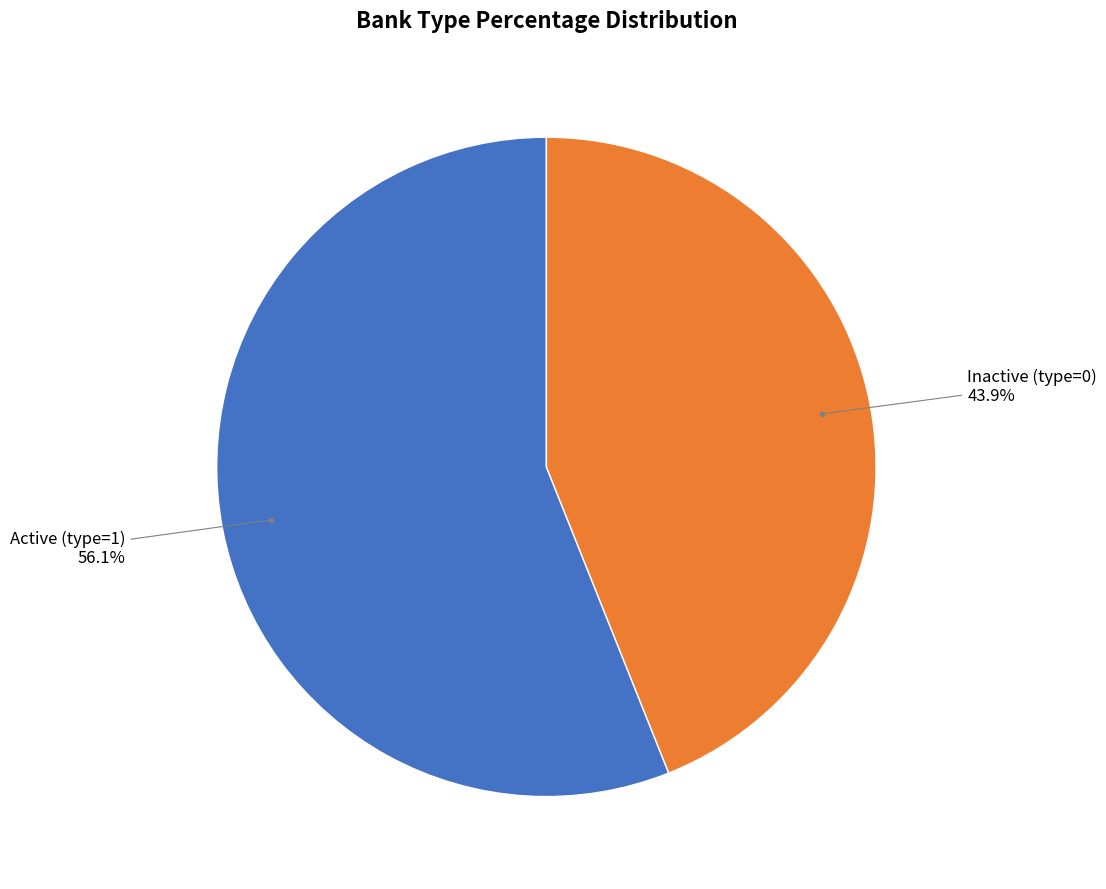

Which slice is the smallest?

Inactive (type=0)